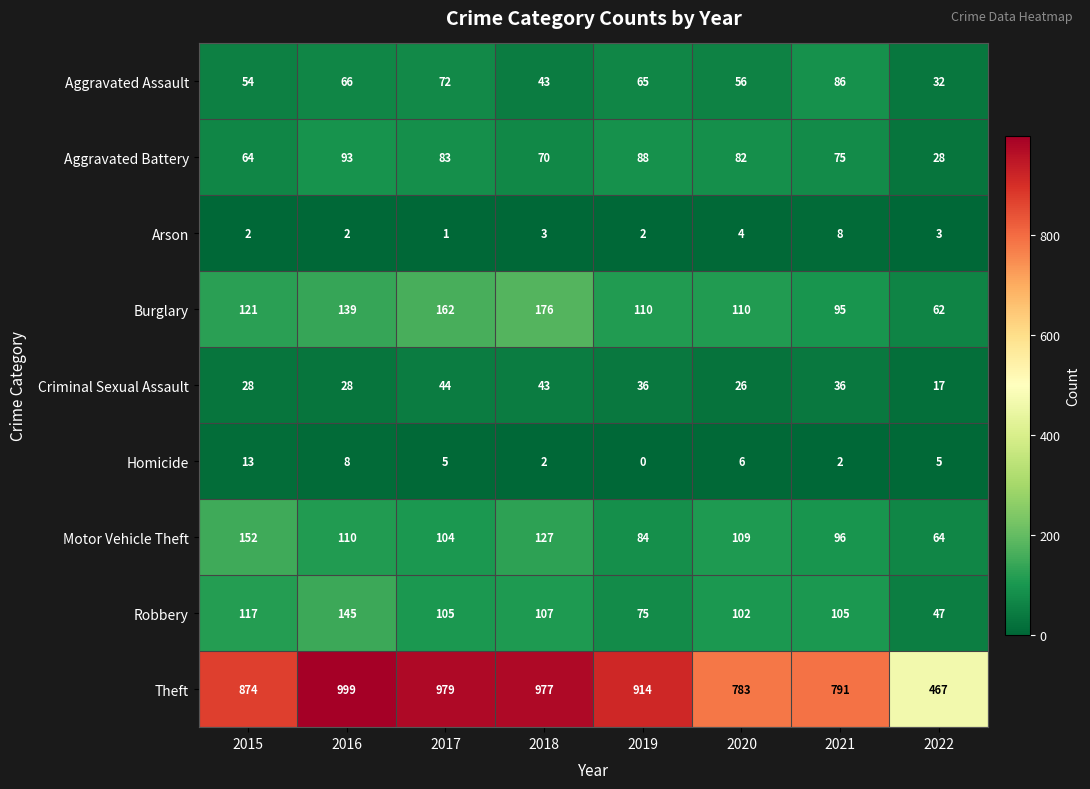

The value of Burglary at 2021 is 124. True or false?

False